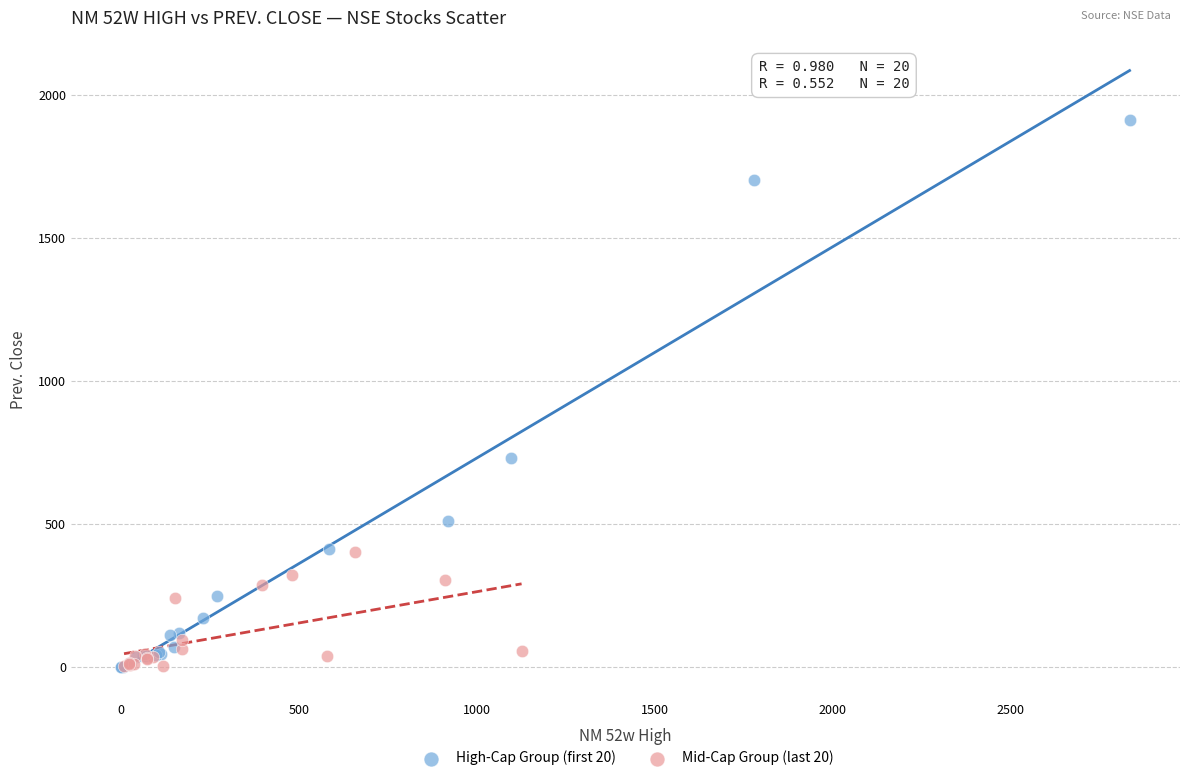

What are all the series names shown in the legend?

High-Cap Group (first 20), Mid-Cap Group (last 20)